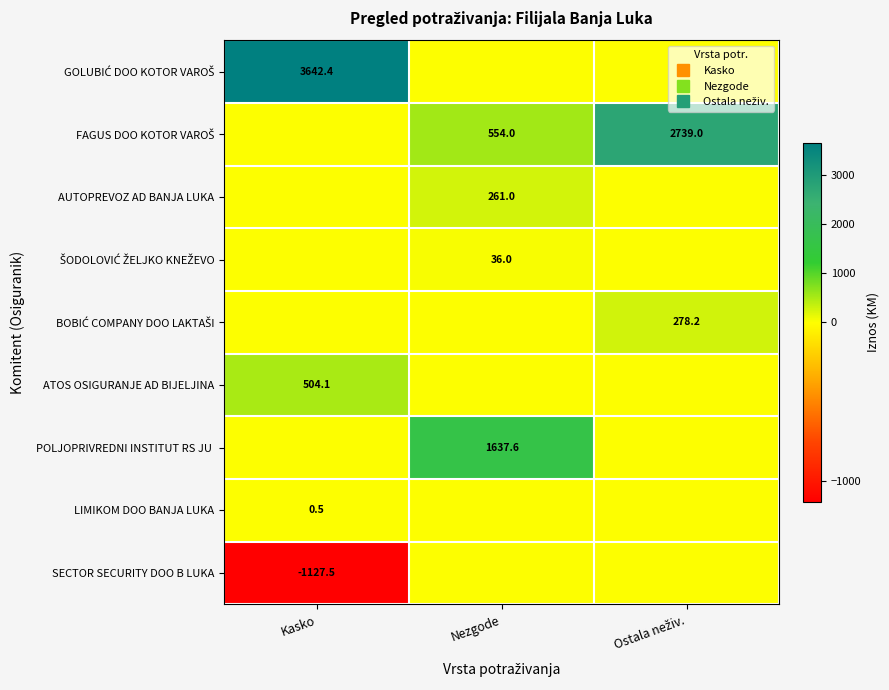

List the labels in order of BOBIĆ COMPANY DOO LAKTAŠI value, smallest first.

Kasko, Nezgode, Ostala neživ.